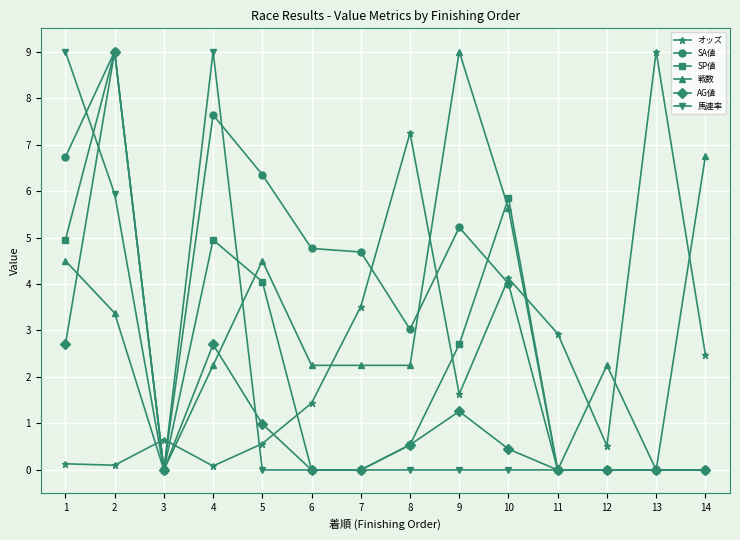

Which series has the largest total across all categories?

SA値